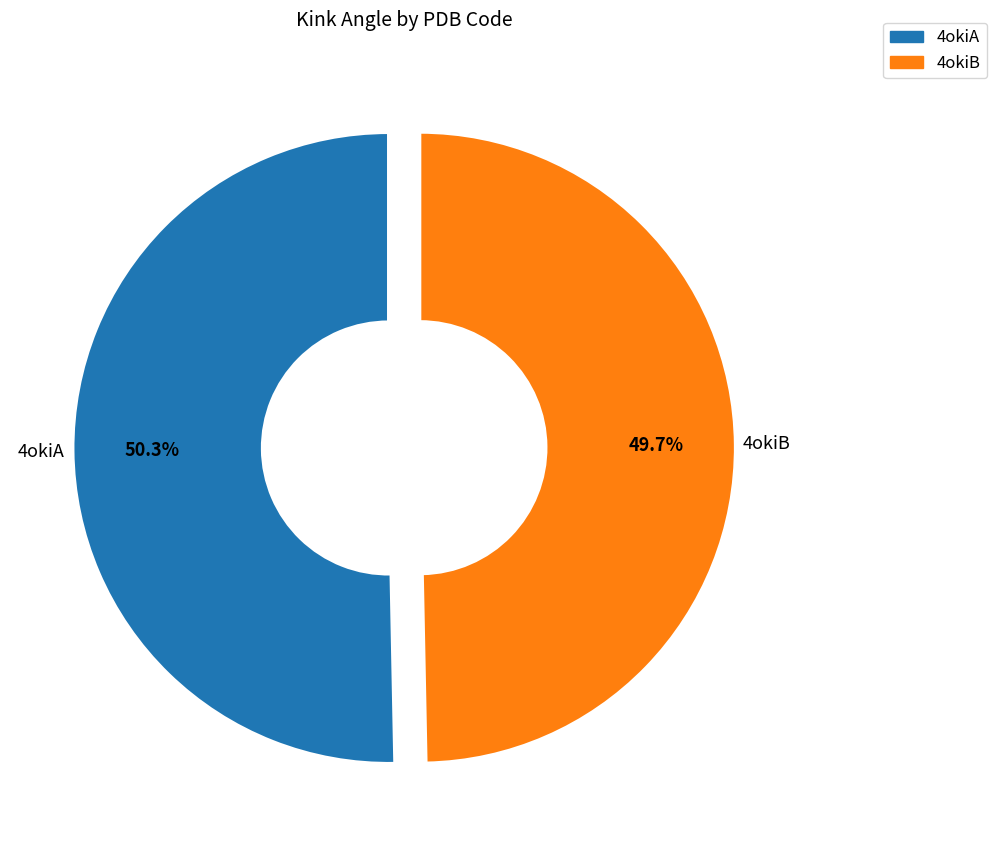

What percentage do 4okiA and 4okiB together represent?

100.0%